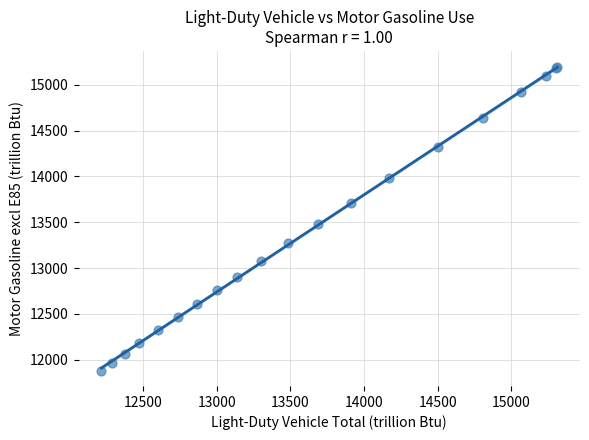

What Y value in the scatter plot is closest to 13539?

13481.3